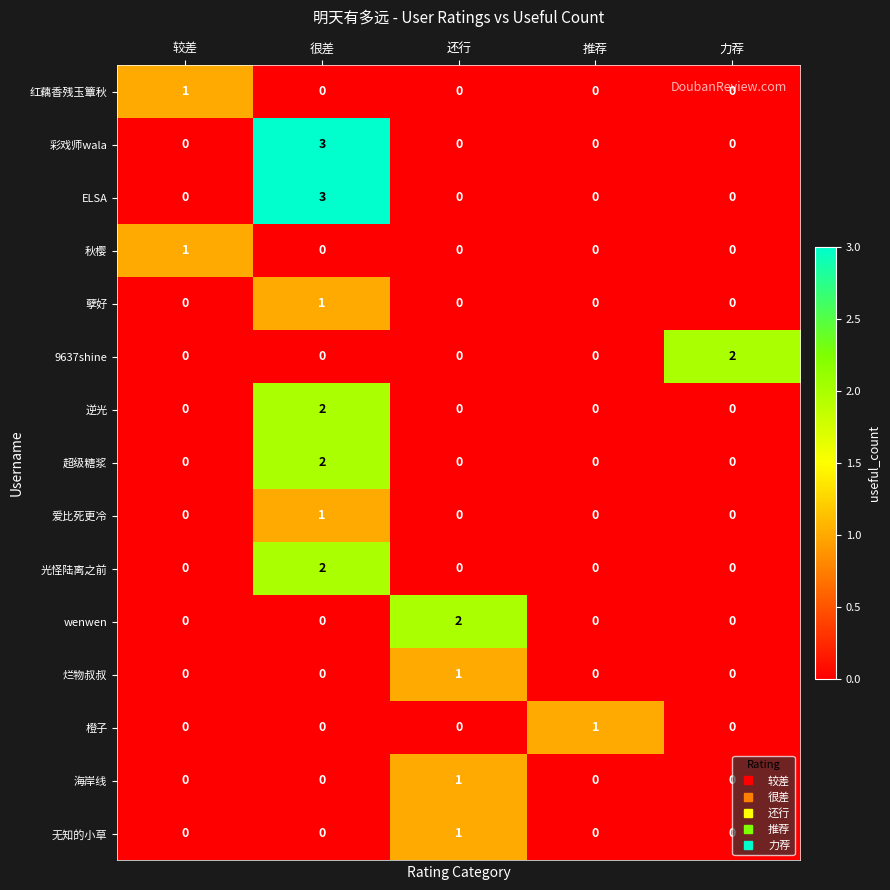

The 超级糖浆 series shows -1 at 较差. True or false?

False